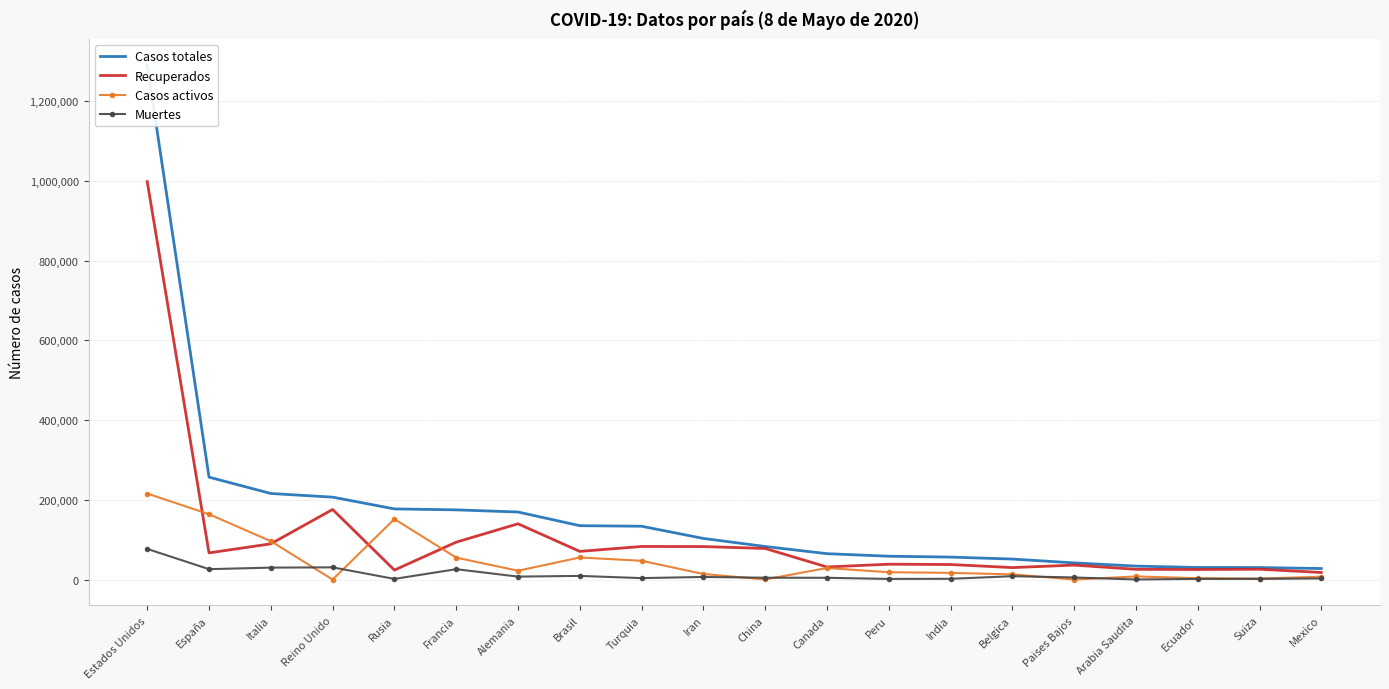

How many values in the Muertes series are below 5288?

10